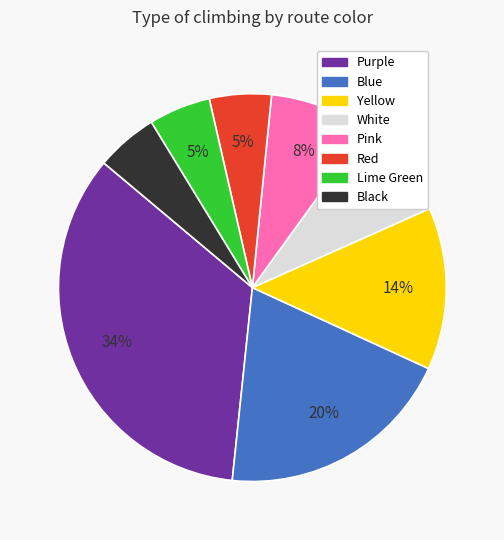

To the nearest percent, what is the average slice percentage?

12%